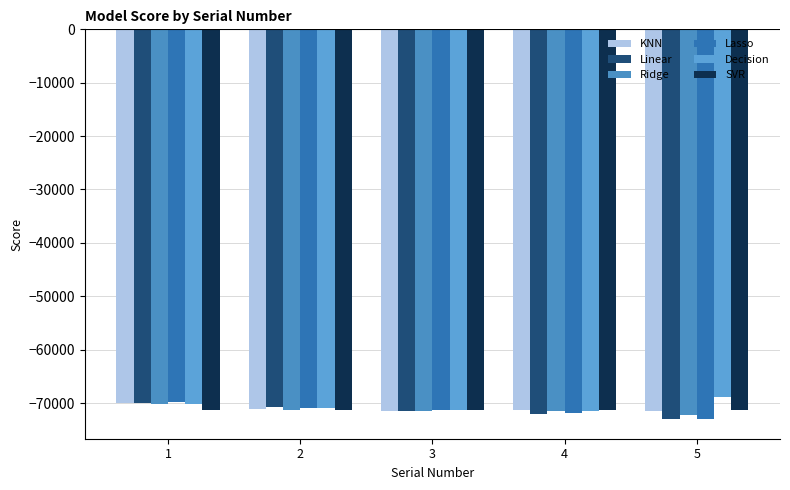

Does the chart contain any negative values?

Yes